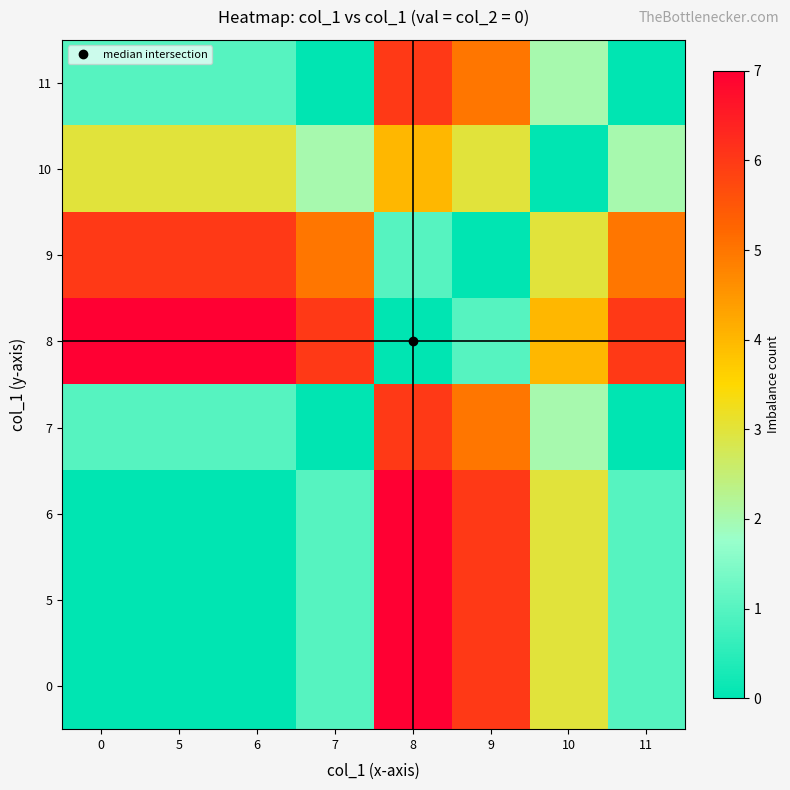

What is the difference between the highest and lowest values at 9?

6